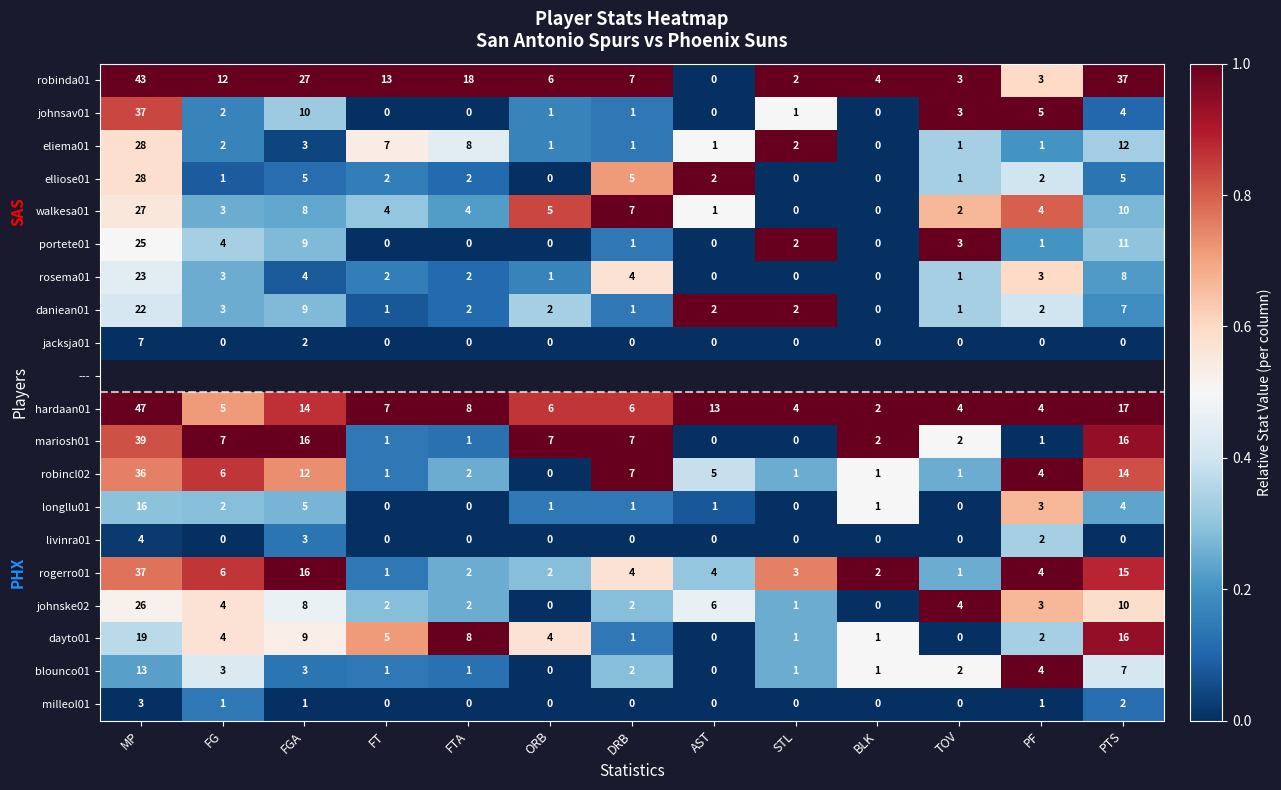

Count the number of categories in the chart.

13